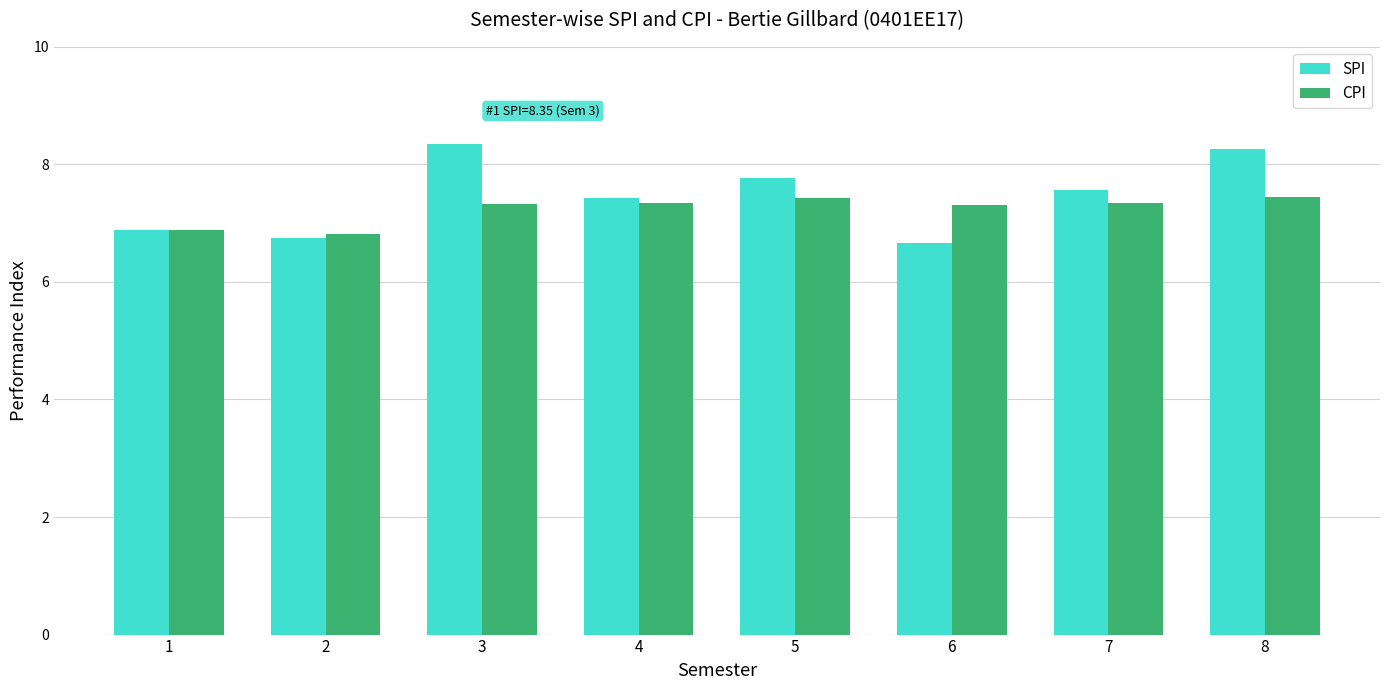

What is the total value across all series at 3?

15.7